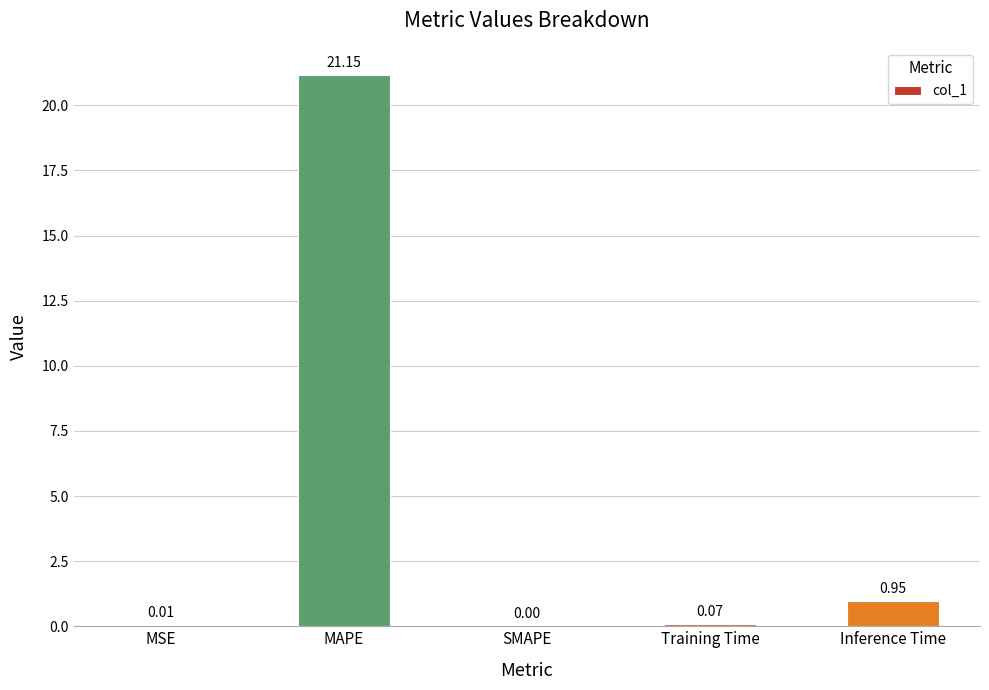

What is the sum of the values at MAPE and MSE?

21.2